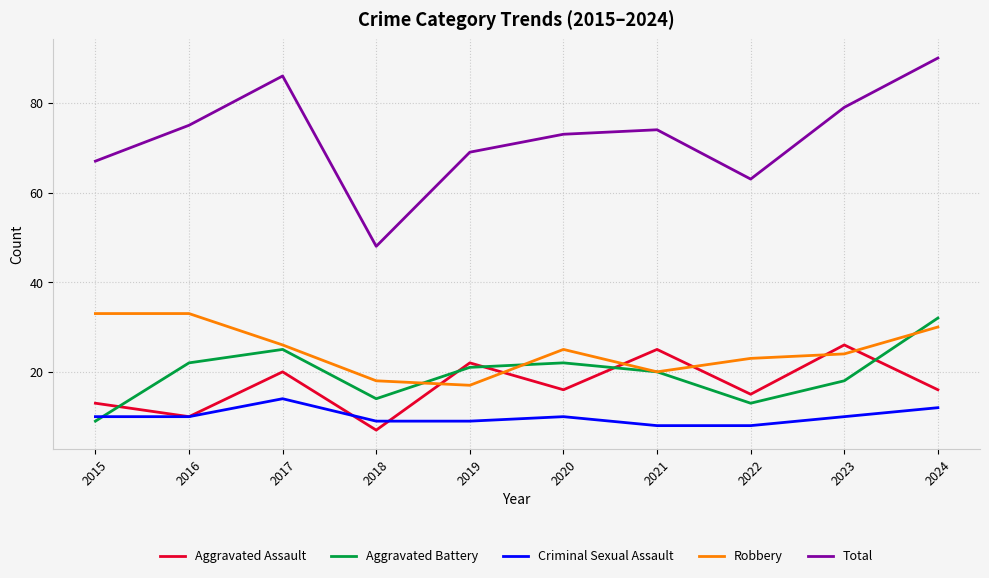

Reading left to right, extract all data points from this chart.

Aggravated Assault: 2015=13	2016=10	2017=20	2018=7	2019=22	2020=16	2021=25	2022=15	2023=26	2024=16
Aggravated Battery: 2015=9	2016=22	2017=25	2018=14	2019=21	2020=22	2021=20	2022=13	2023=18	2024=32
Criminal Sexual Assault: 2015=10	2016=10	2017=14	2018=9	2019=9	2020=10	2021=8	2022=8	2023=10	2024=12
Robbery: 2015=33	2016=33	2017=26	2018=18	2019=17	2020=25	2021=20	2022=23	2023=24	2024=30
Total: 2015=67	2016=75	2017=86	2018=48	2019=69	2020=73	2021=74	2022=63	2023=79	2024=90